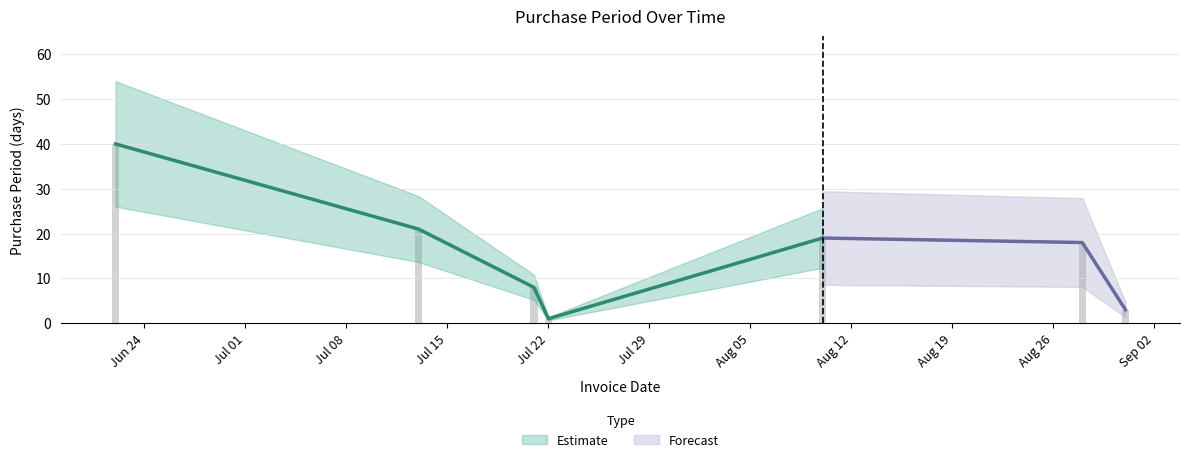

What is the average value?

16